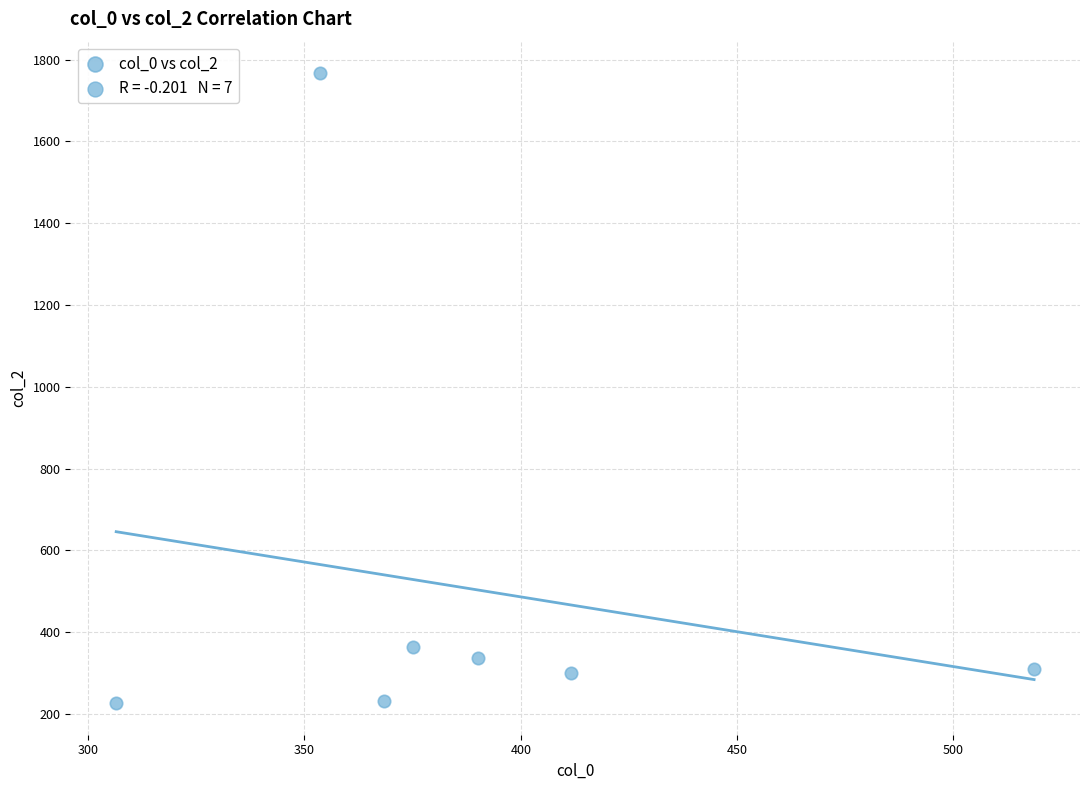

What is the range of Y values (max minus min)?

1540.6